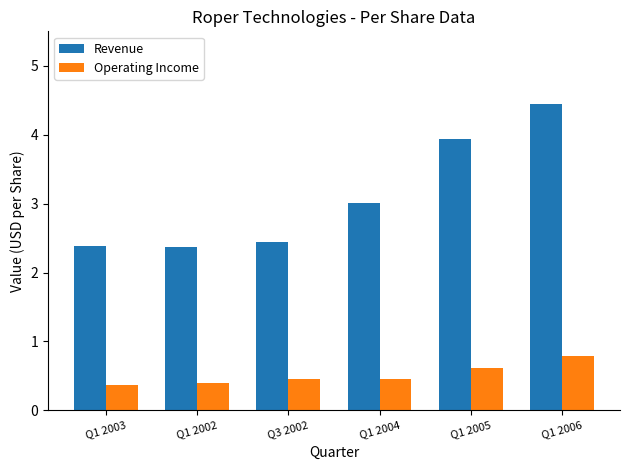

What is the difference between the highest and lowest values at Q1 2002?

2.0